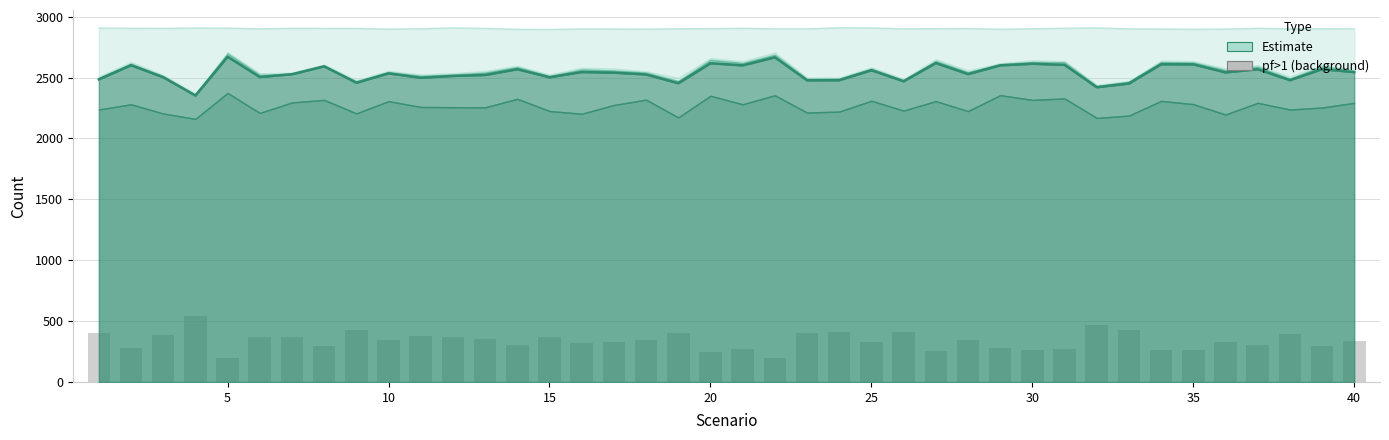

The pf>1 series shows 547 at 15. True or false?

False